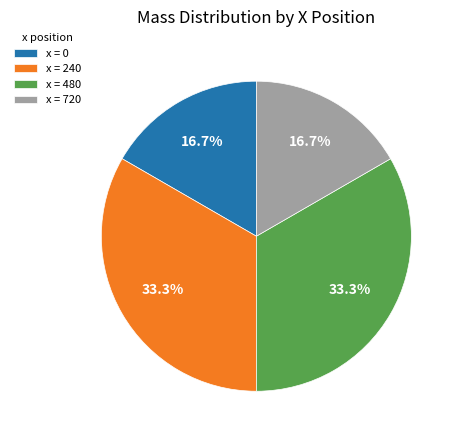

To the nearest percent, what is the difference between the largest and smallest slice percentages?

17%